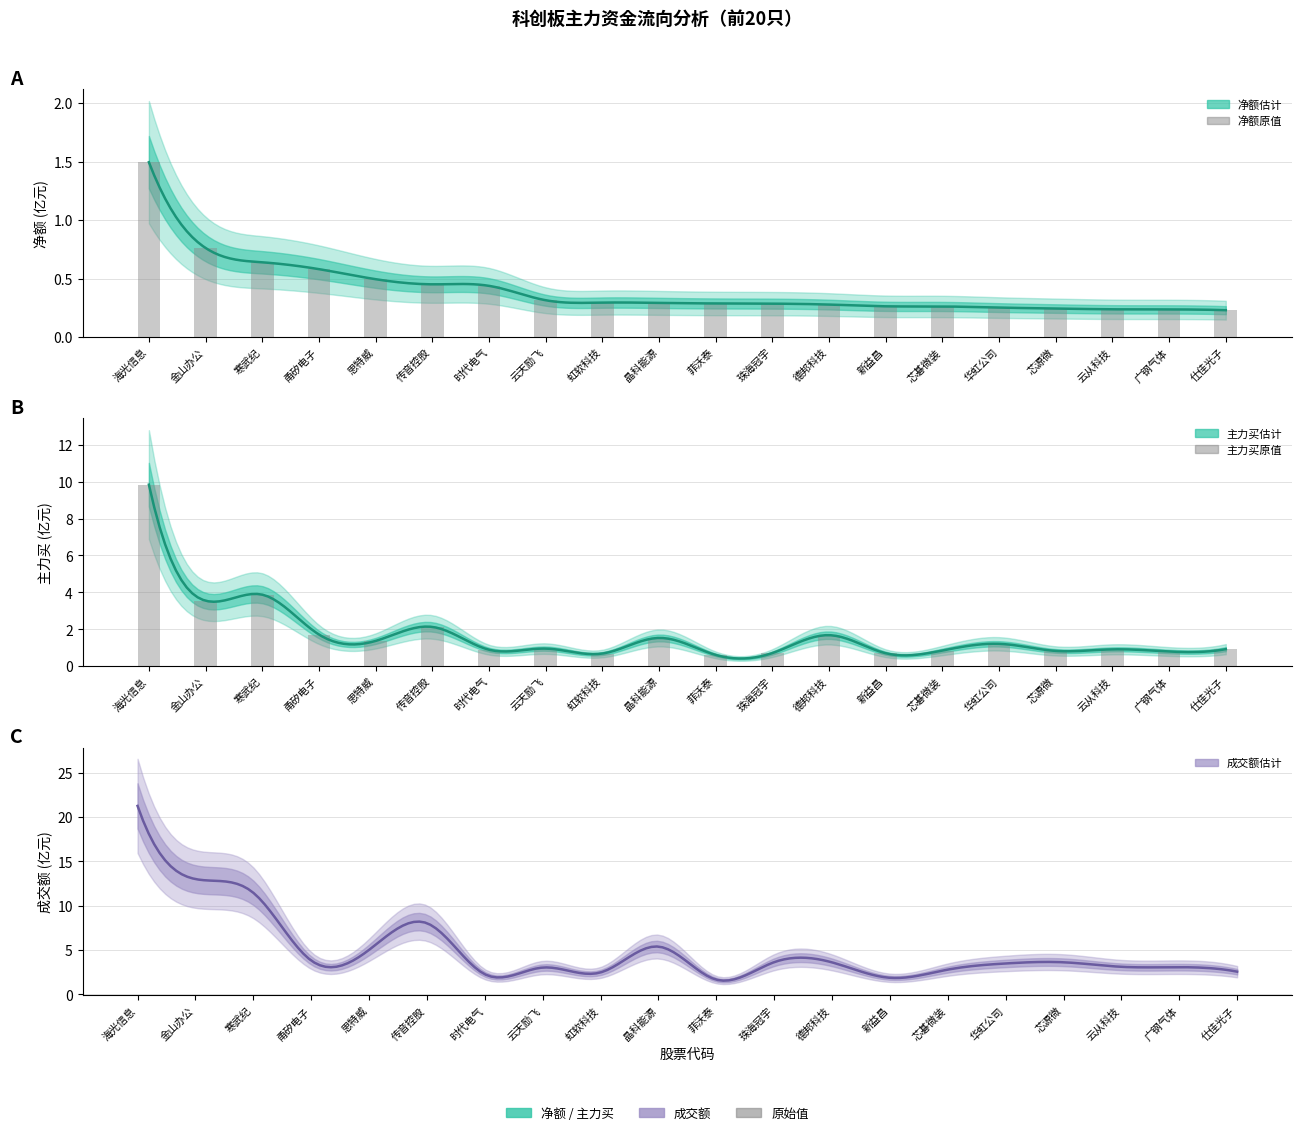

What position from the right is 甬矽电子?

17